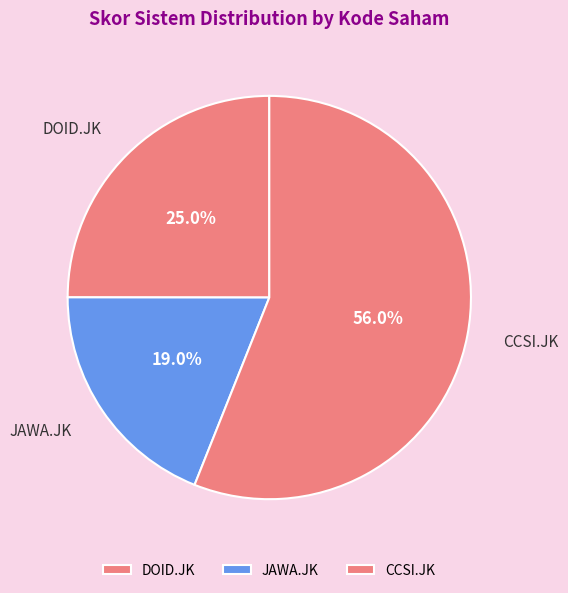

Does CCSI.JK represent more than half of the total?

Yes